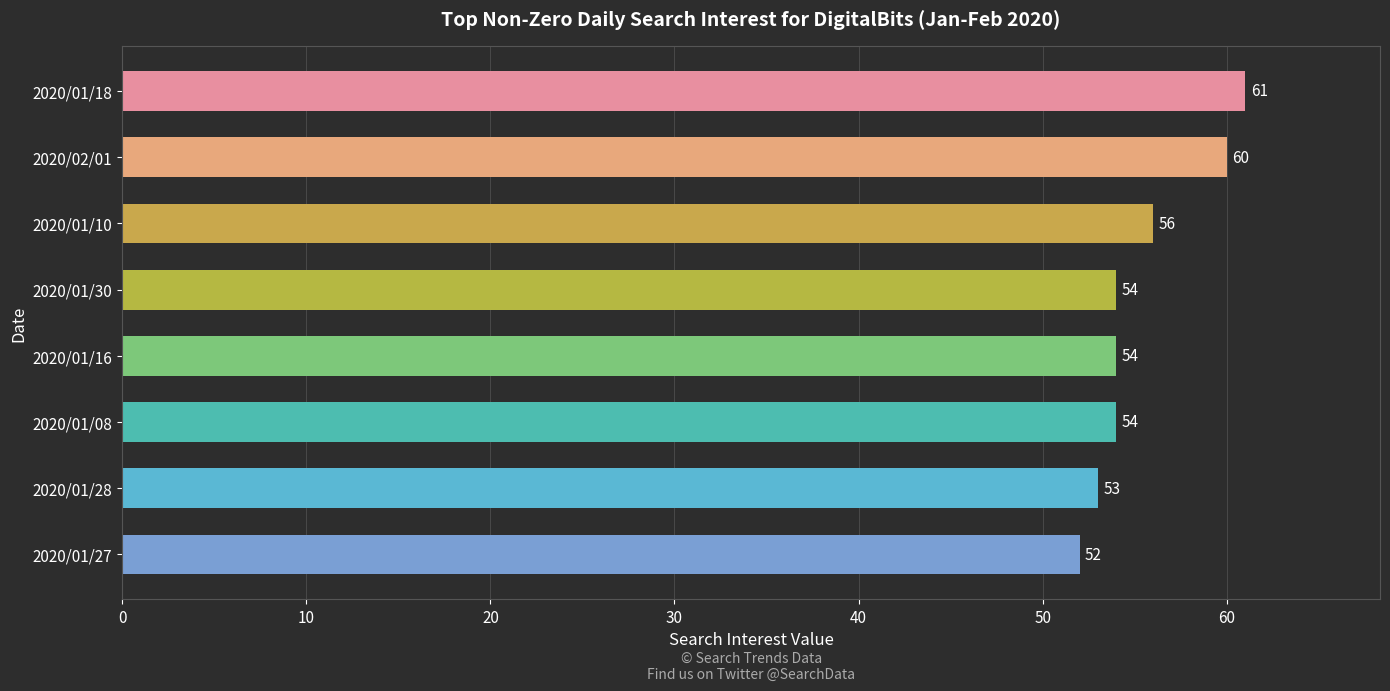

How many data points are less than 54?

2